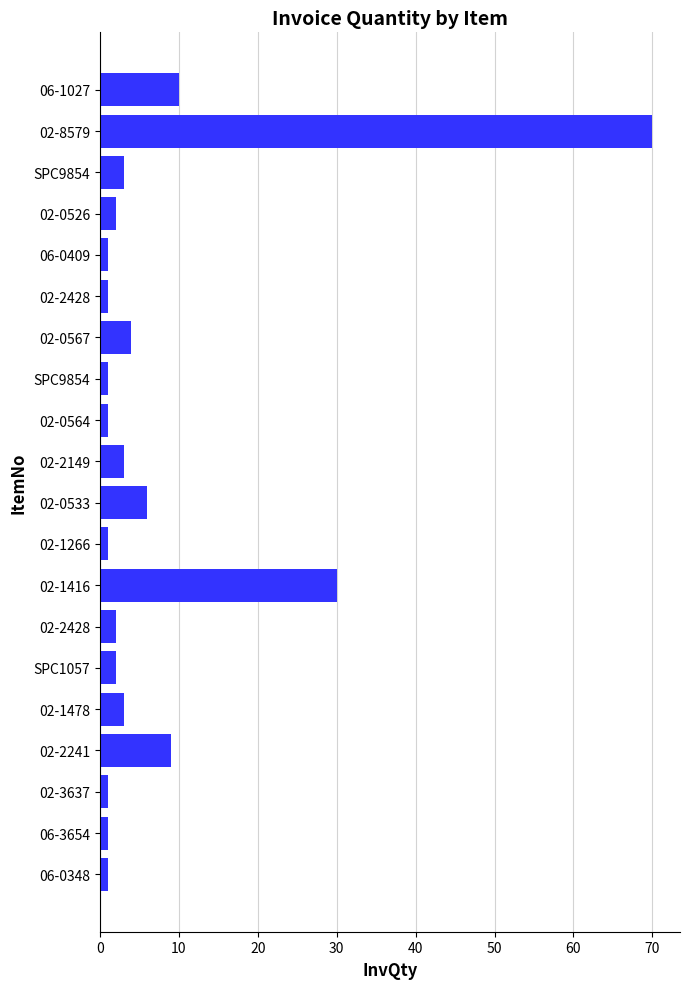

What is the average value?

8